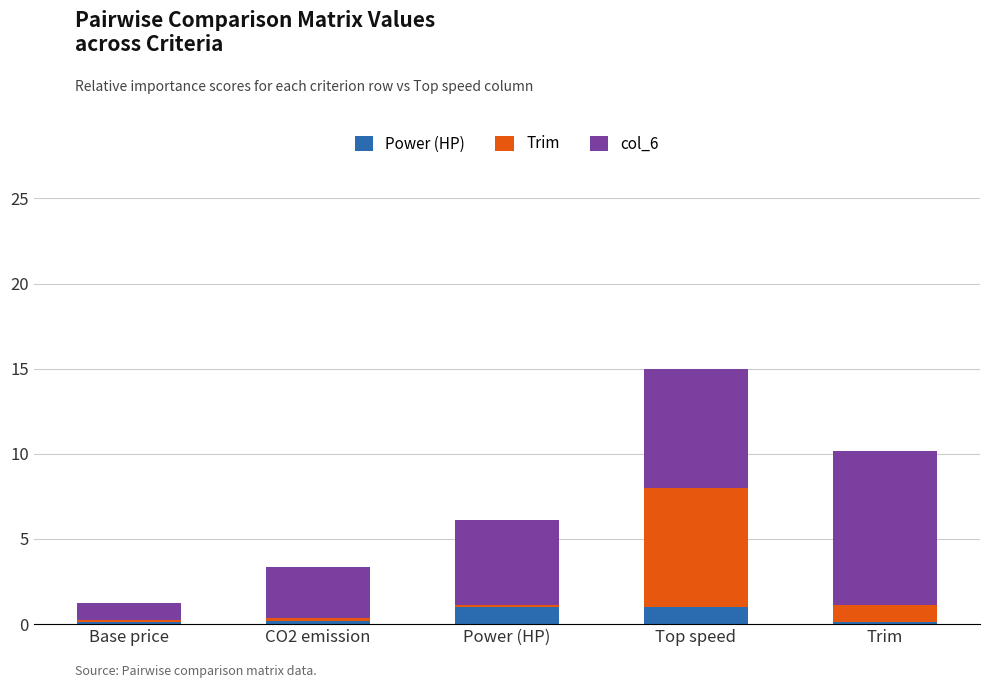

The value of Power (HP) at Top speed is 1.0. True or false?

True